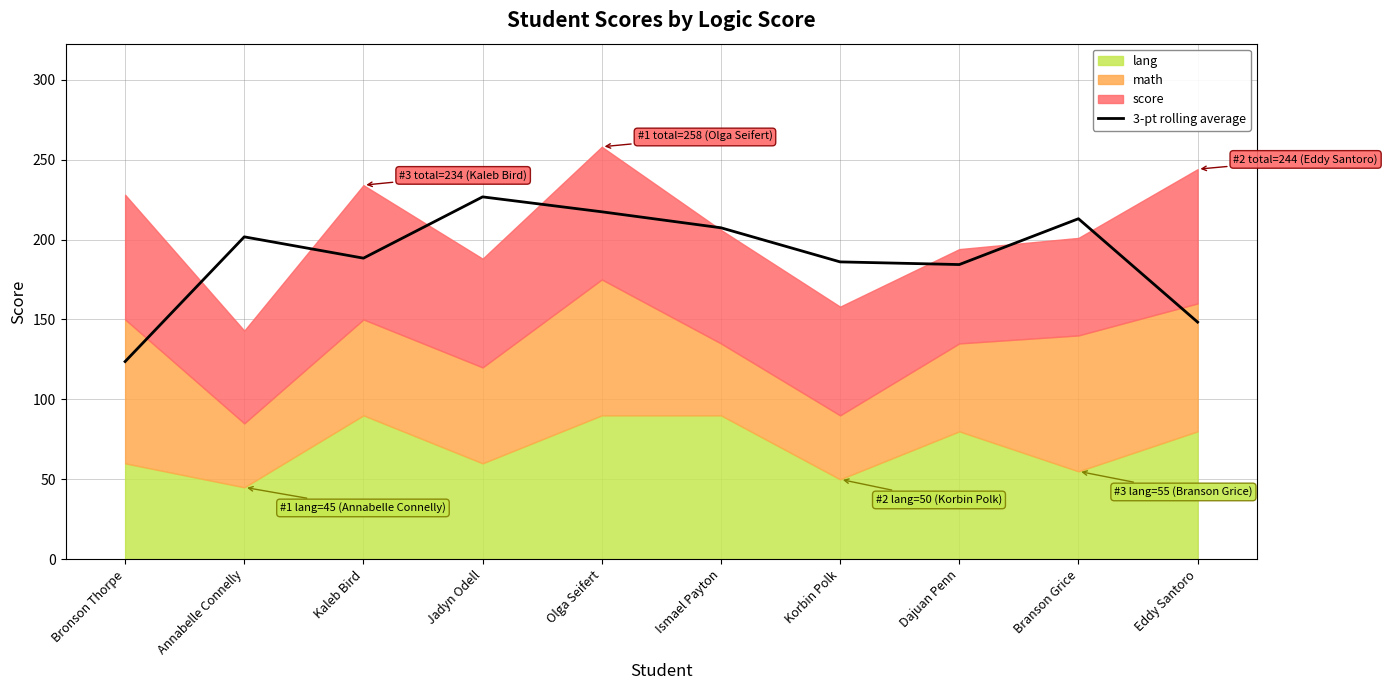

The chart shows a value of 201.7 at Annabelle Connelly. True or false?

True